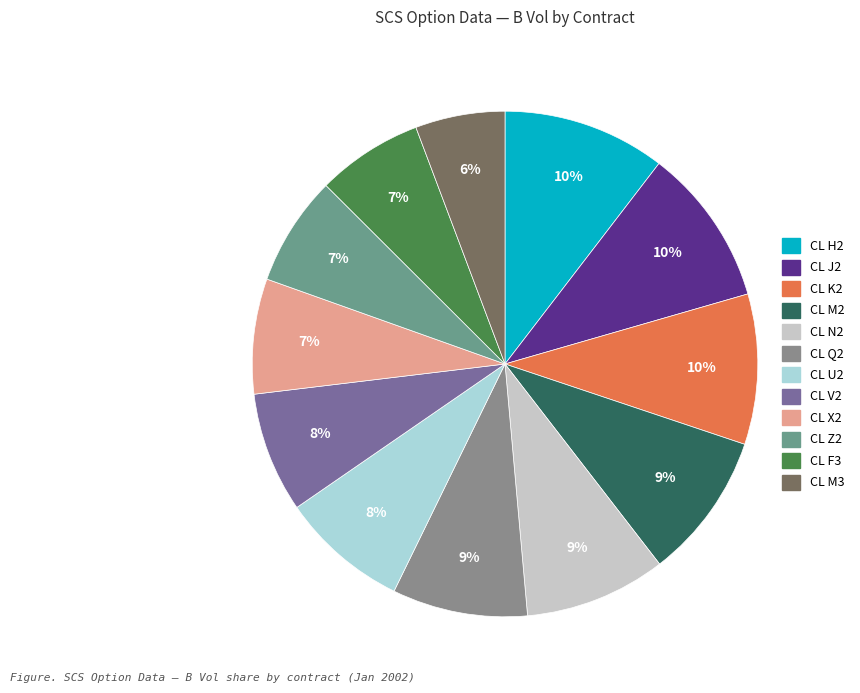

How much of the chart is everything except CL H2?

89.6%